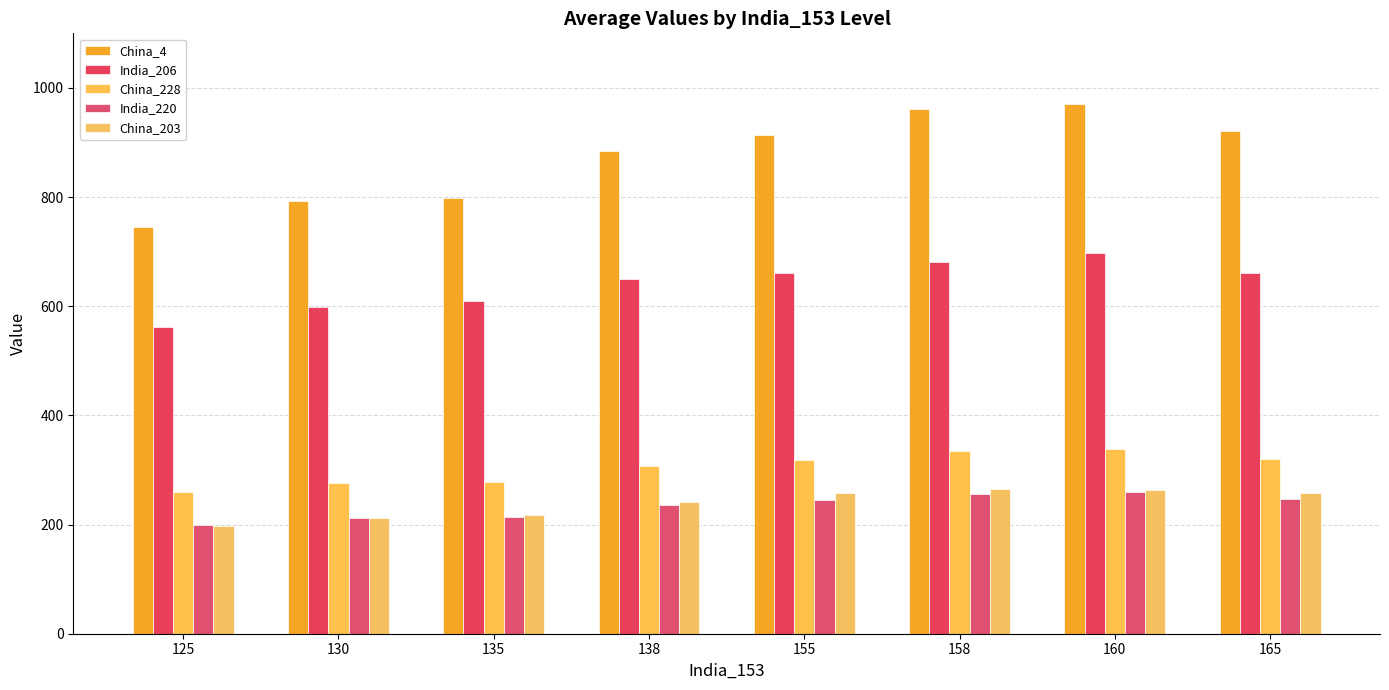

What is the difference between the highest and lowest values at 138?

648.3